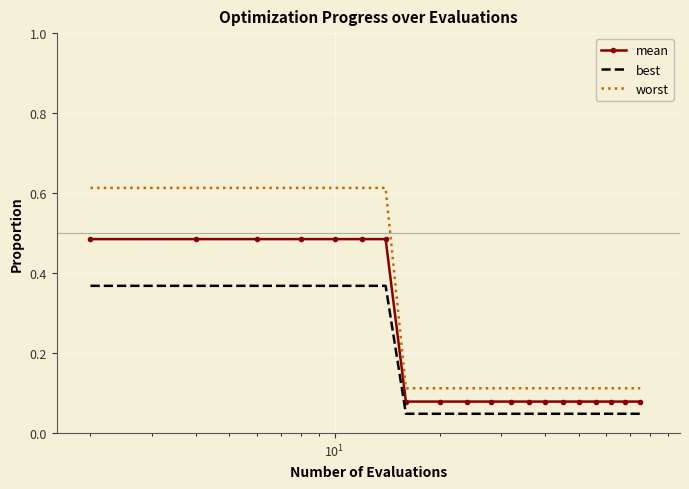

Which series has the widest spread of values?

worst